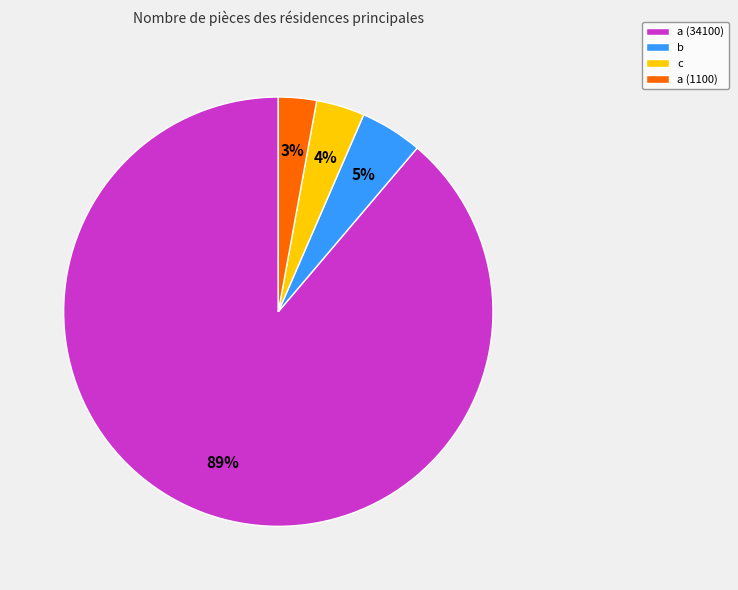

Is there any slice that represents more than half of the pie?

Yes